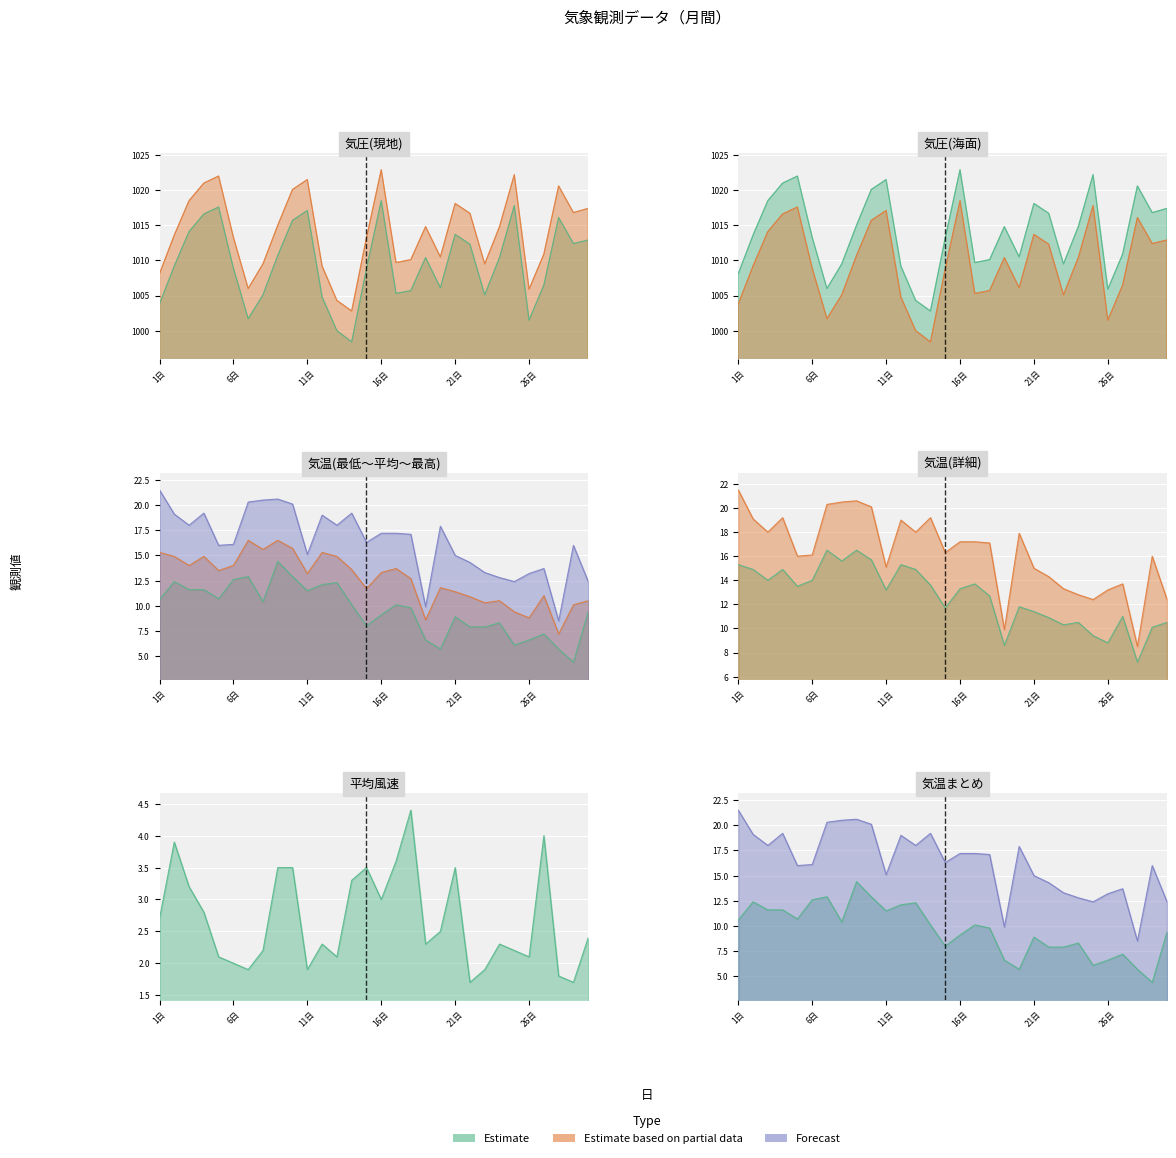

At which category does 平均気温(℃) reach its first local peak?

4